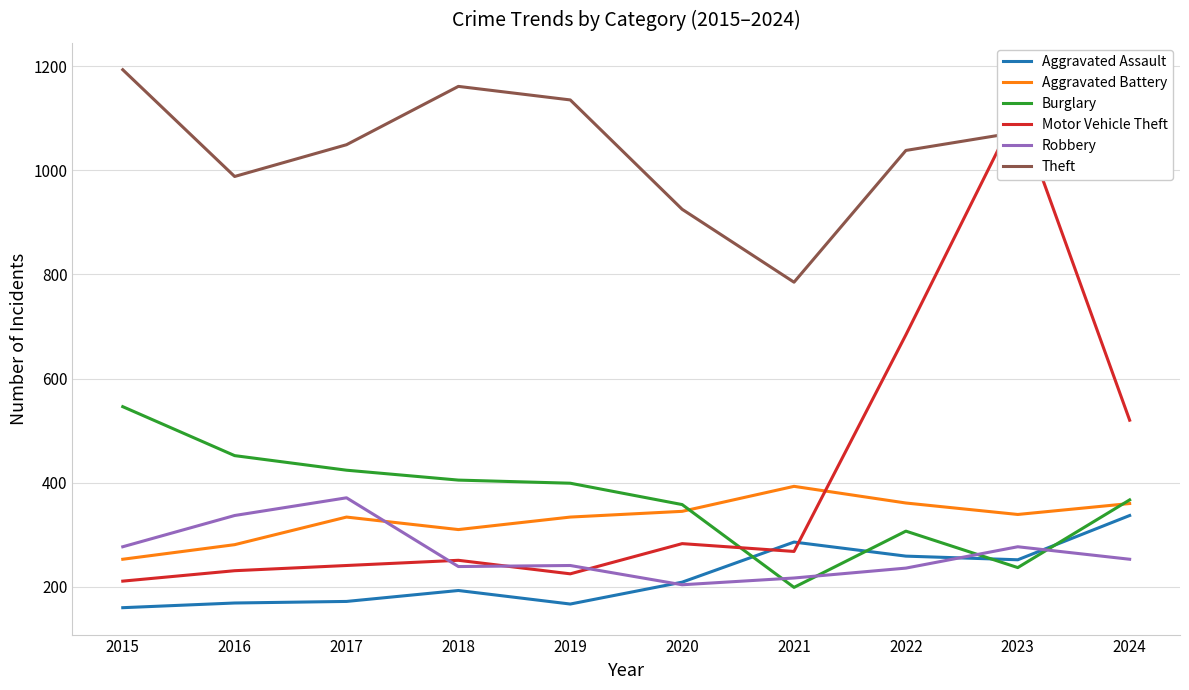

Which category has the highest value across all series?

2015